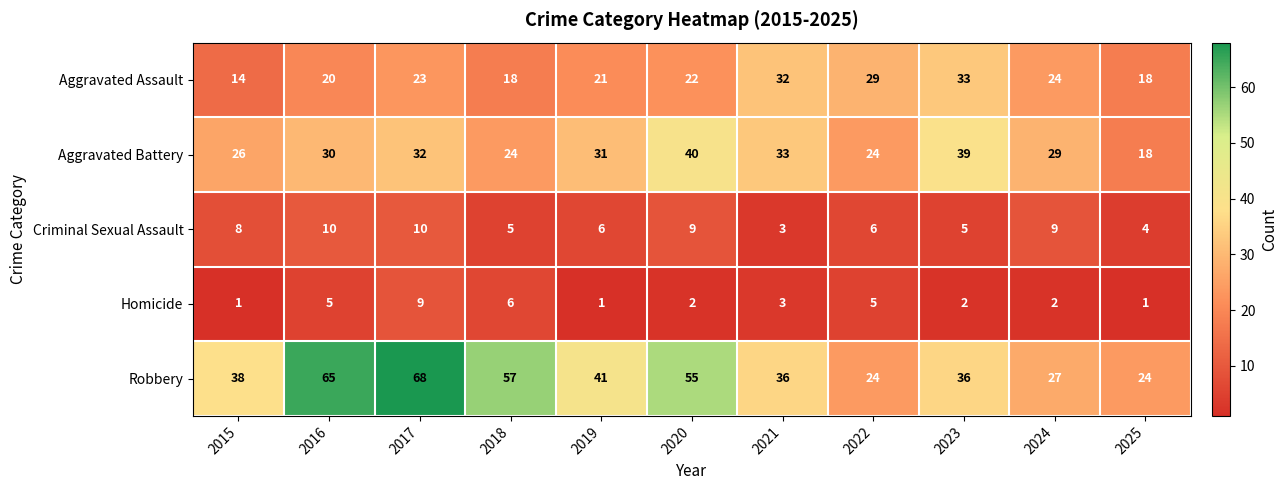

At 2016, list the series in order from smallest to largest.

Homicide, Criminal Sexual Assault, Aggravated Assault, Aggravated Battery, Robbery